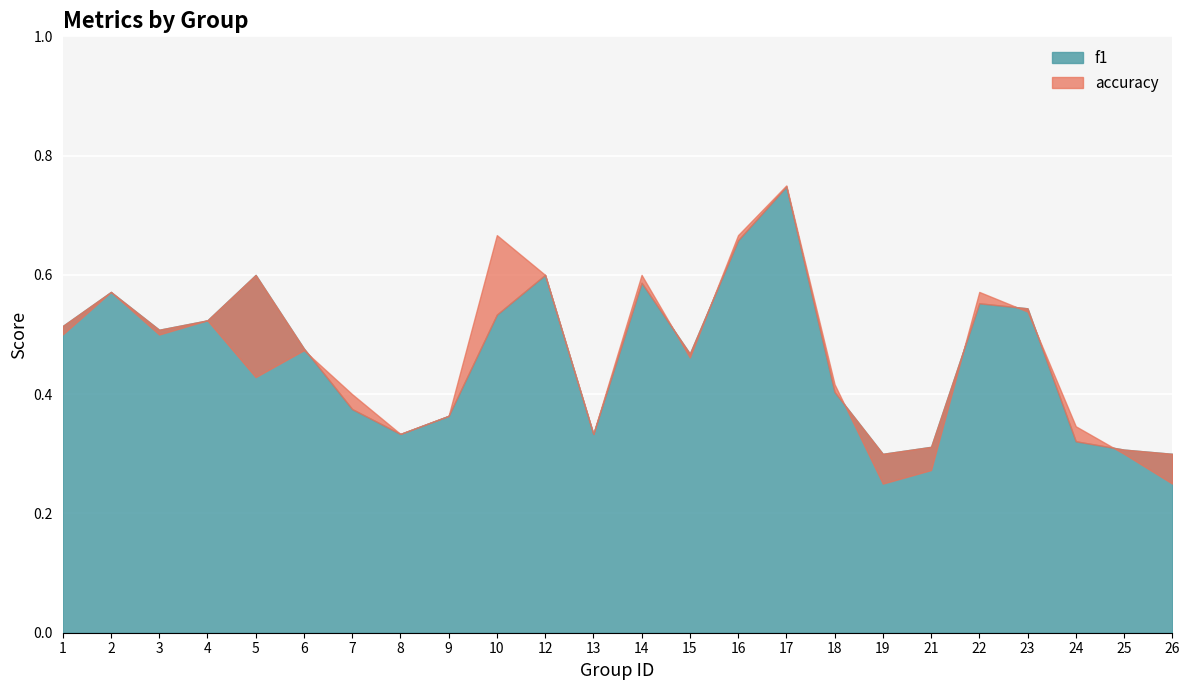

What is the approximate value of accuracy at 10?

0.7